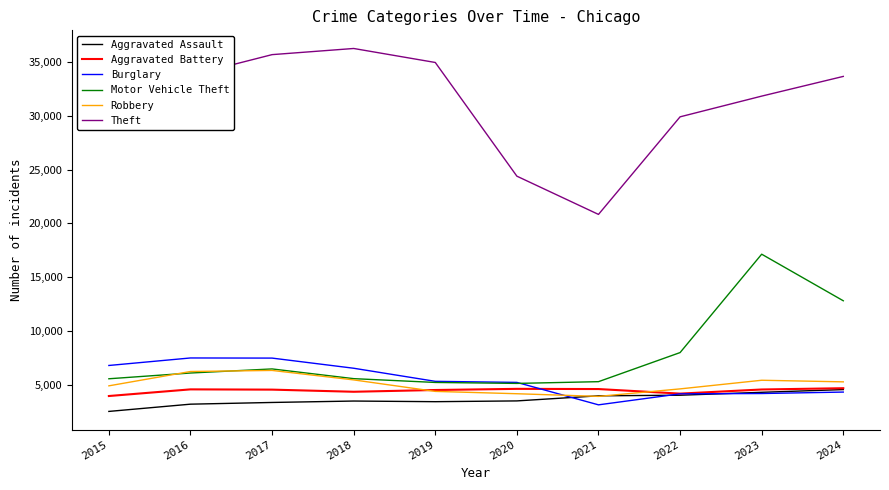

Read the Burglary value at 2023, to the nearest 10.

4220